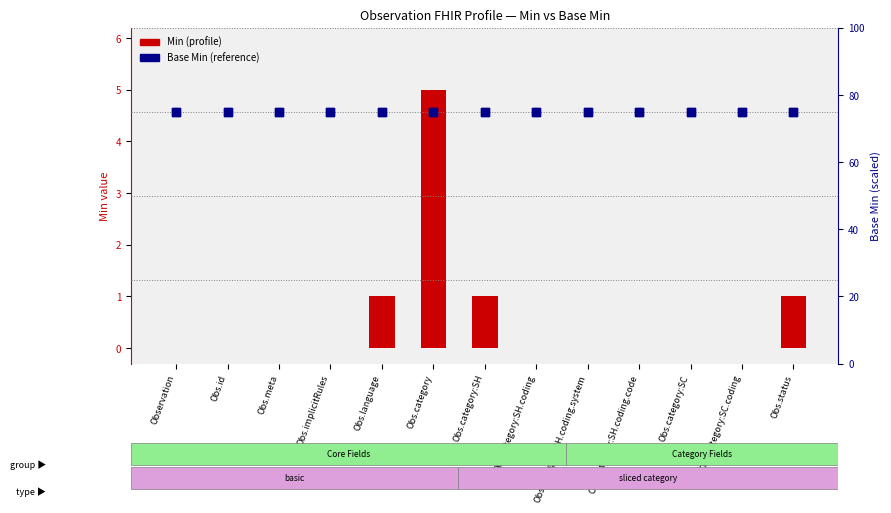

Which series reaches the minimum Y coordinate?

Min (profile)